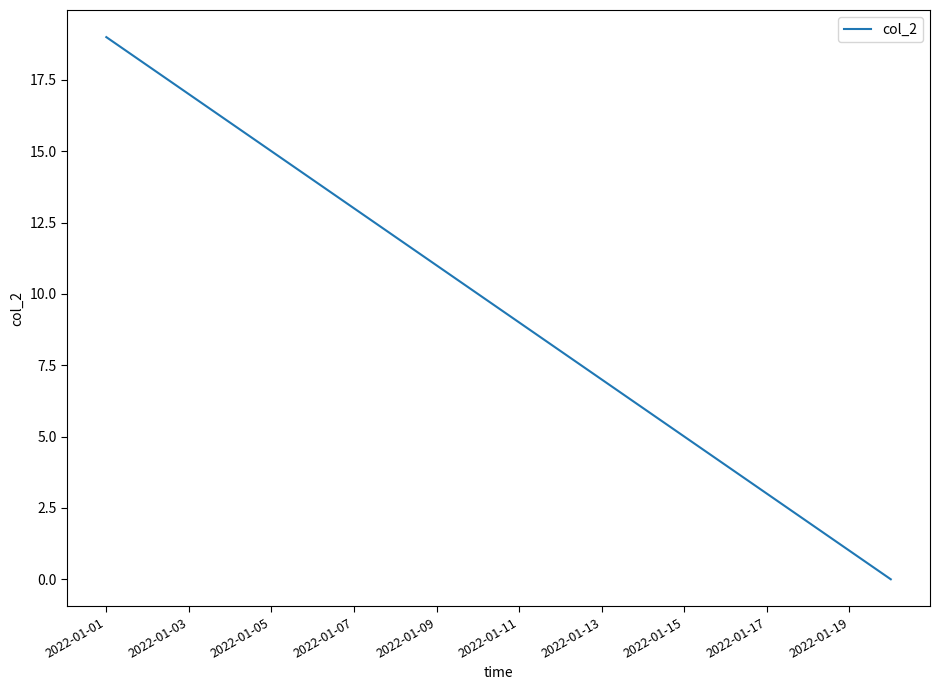

What is the difference between the maximum and minimum values?

19